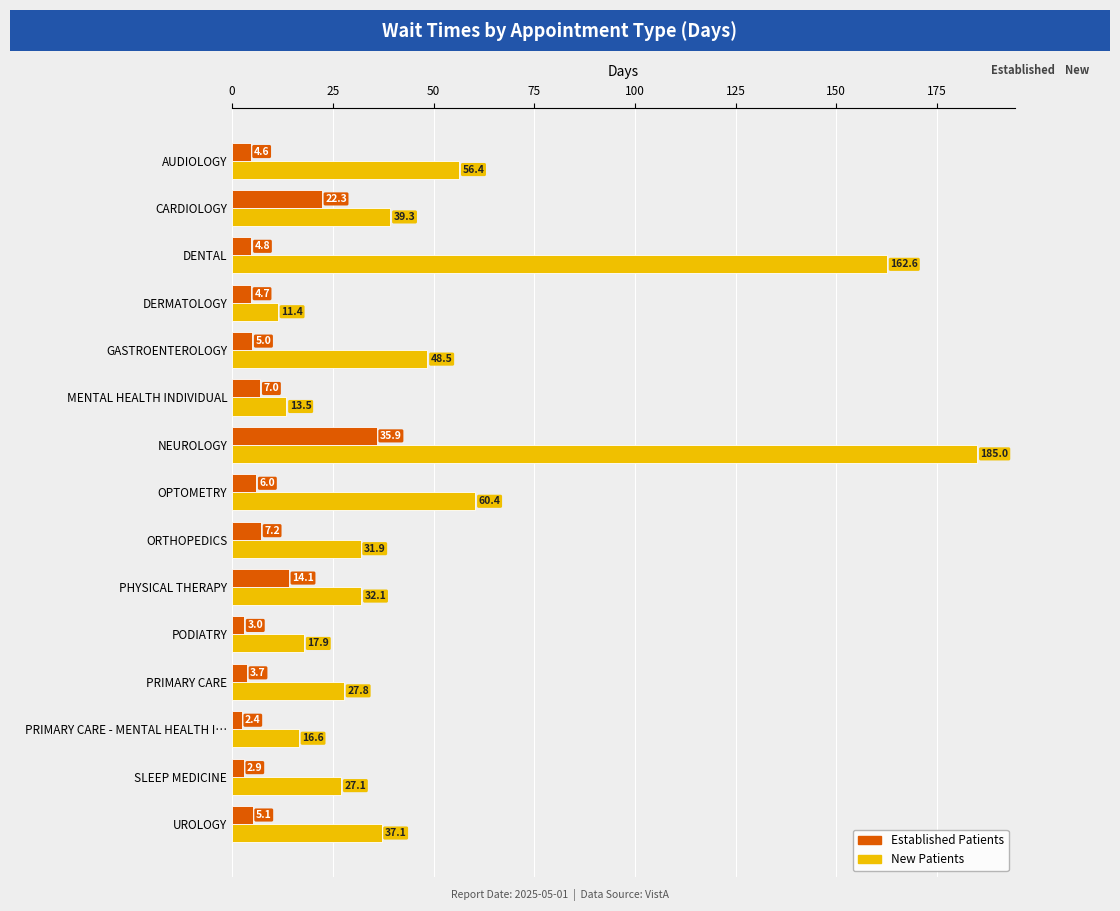

What is the difference between the highest and lowest values at MENTAL HEALTH INDIVIDUAL?

6.5